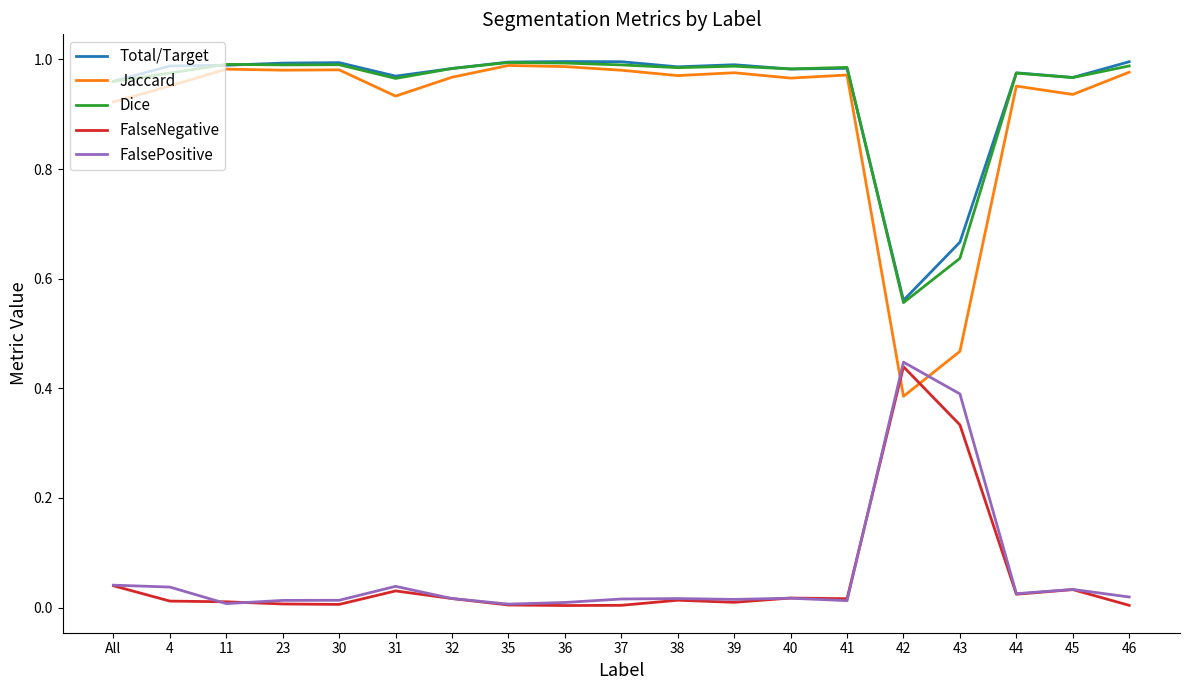

At how many categories does at least one series exceed 0?

19